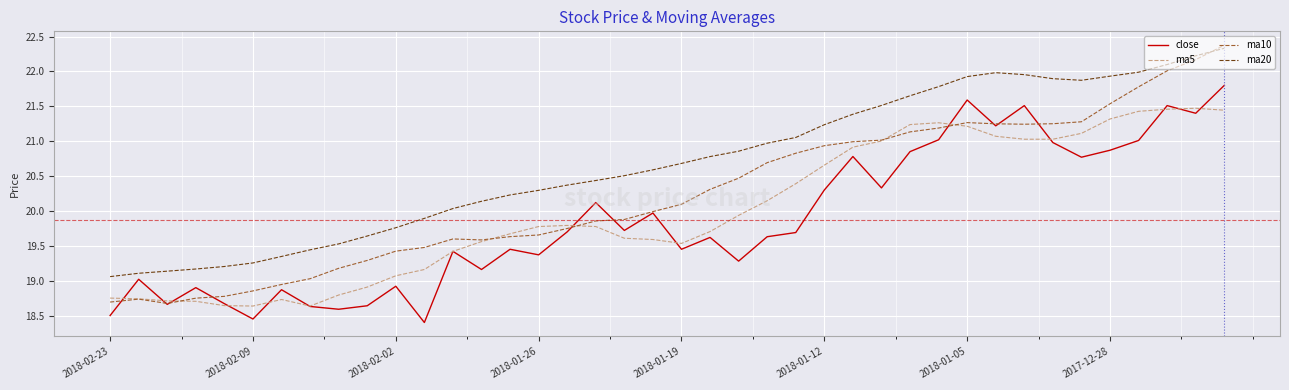

Which series has the largest total across all categories?

ma20